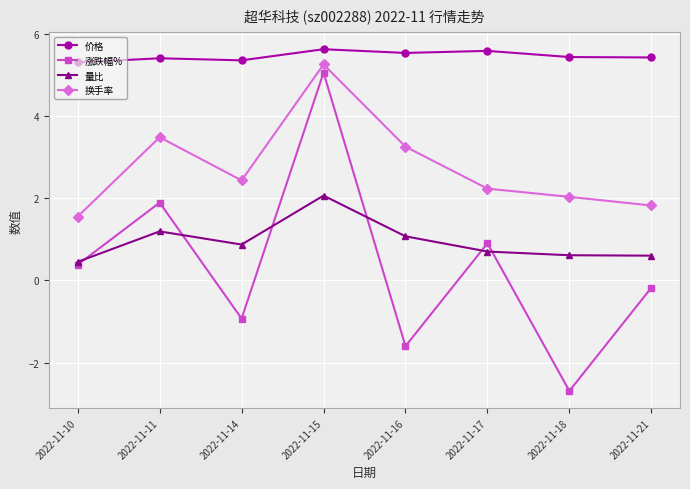

At which category is the sum across all series the highest?

2022-11-15